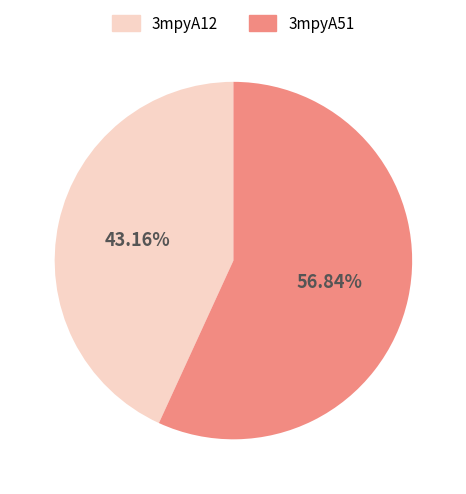

Which slice is the smallest?

3mpyA12